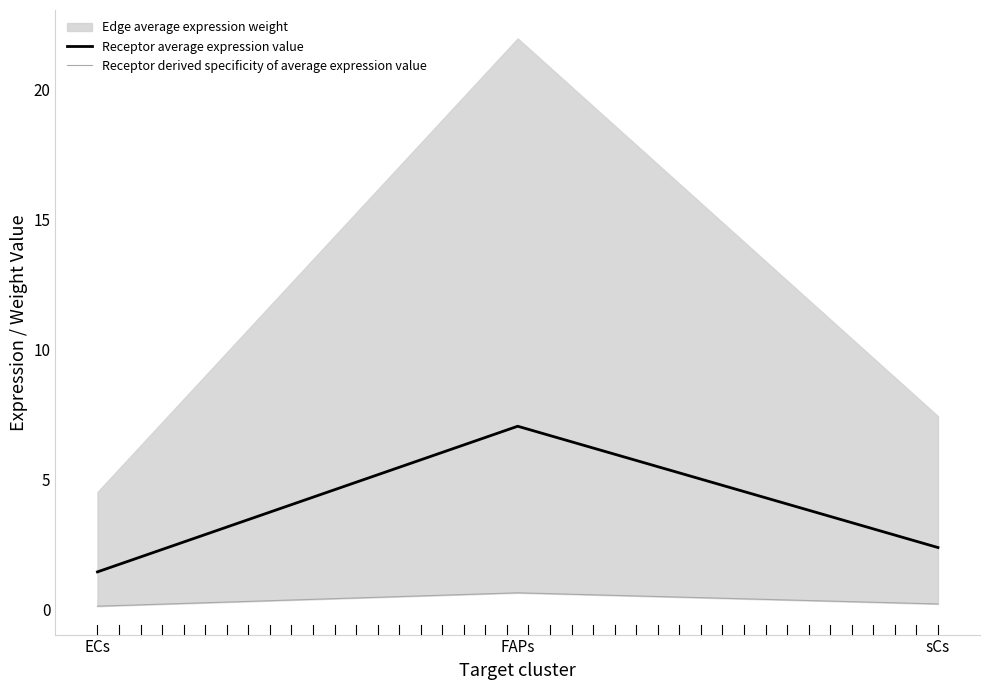

How many values in the Receptor average expression value series are below 2?

1